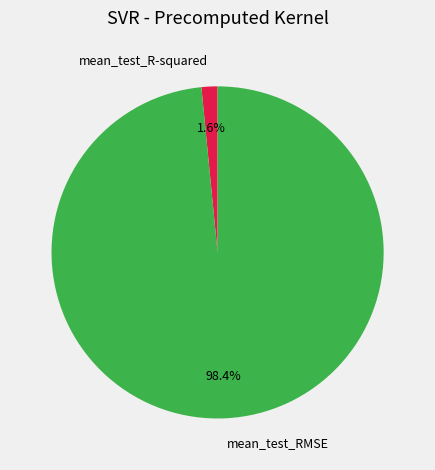

To the nearest percent, what is the difference between the mean_test_R-squared and mean_test_RMSE slice percentages?

97%